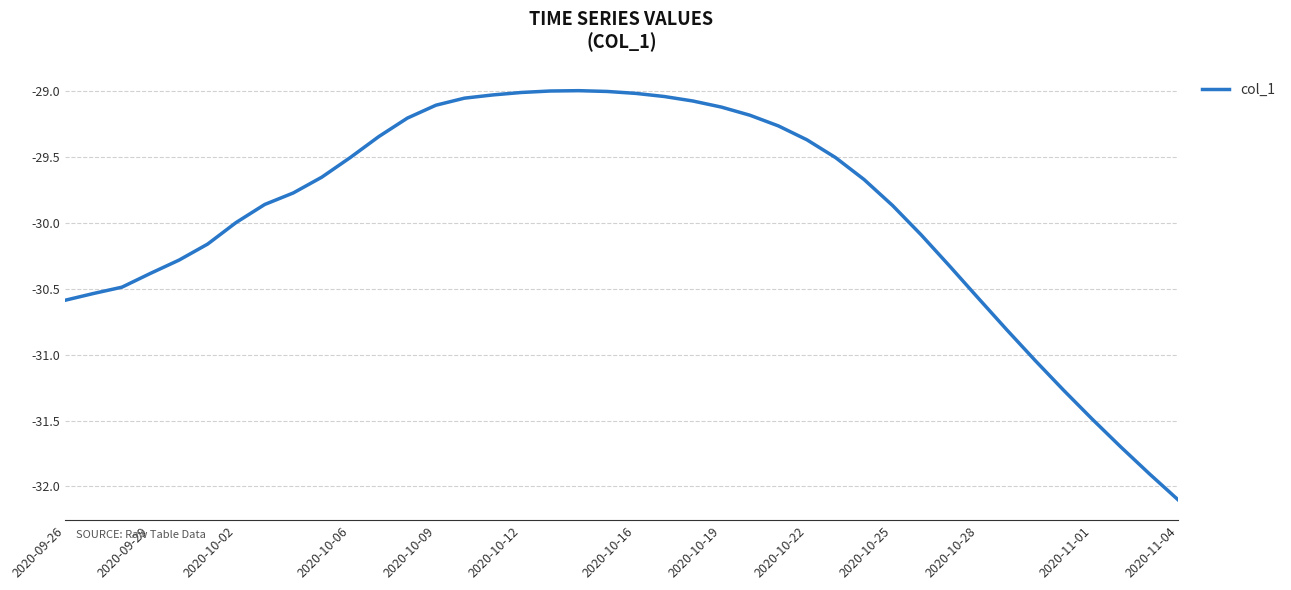

How many distinct data groups are displayed?

1